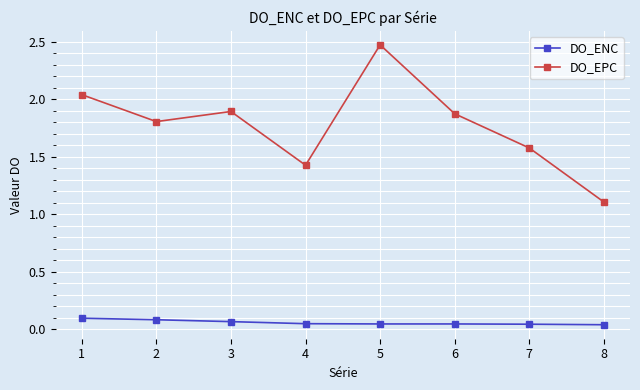

What is the sum of all DO_EPC values?

14.2